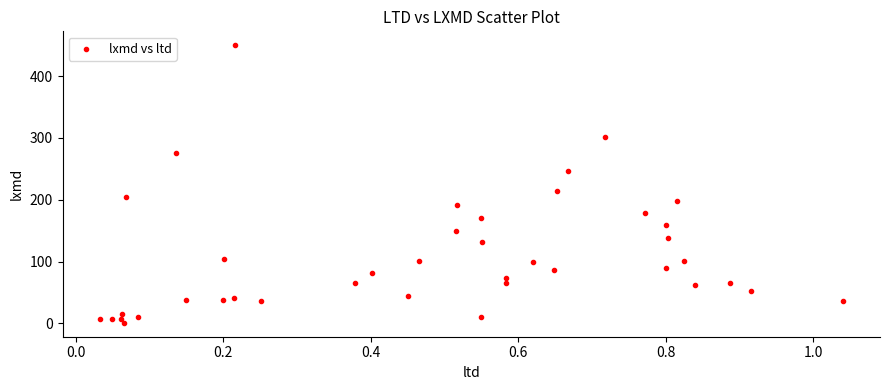

What Y value in the scatter plot is closest to 225?

214